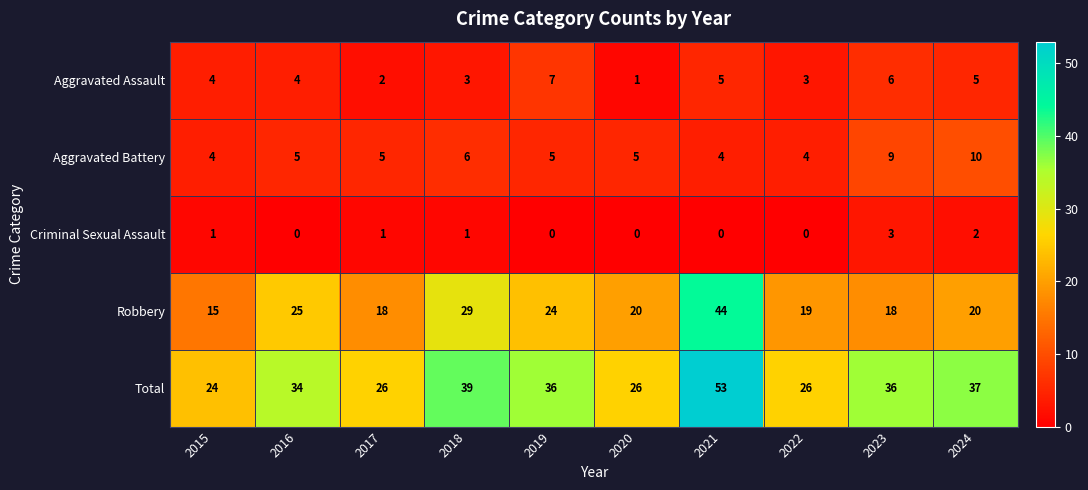

What is the sum of all Total values?

337